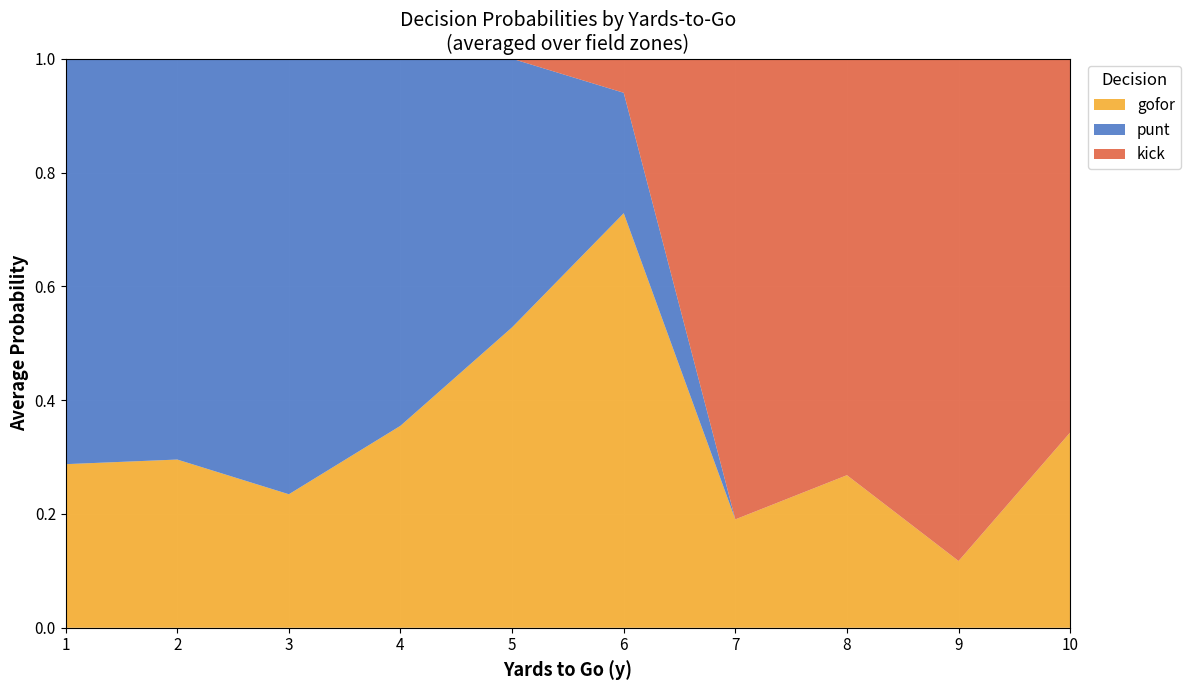

At which label does gofor reach its minimum?

9